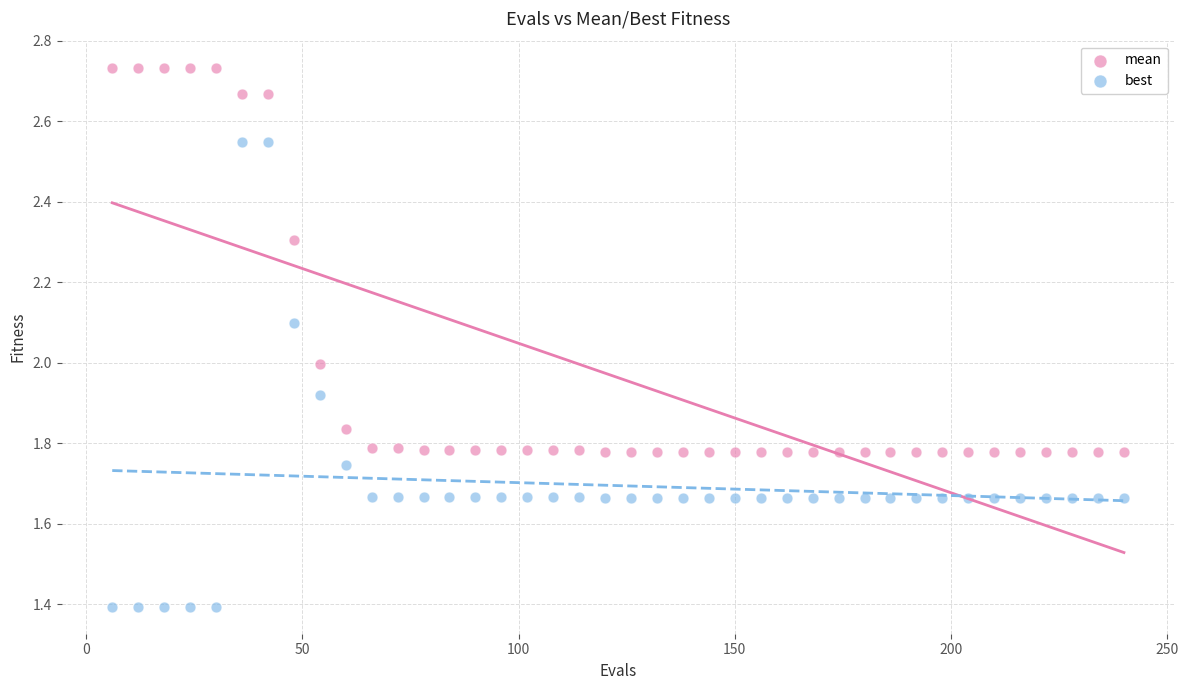

Which series reaches the maximum Y coordinate?

mean